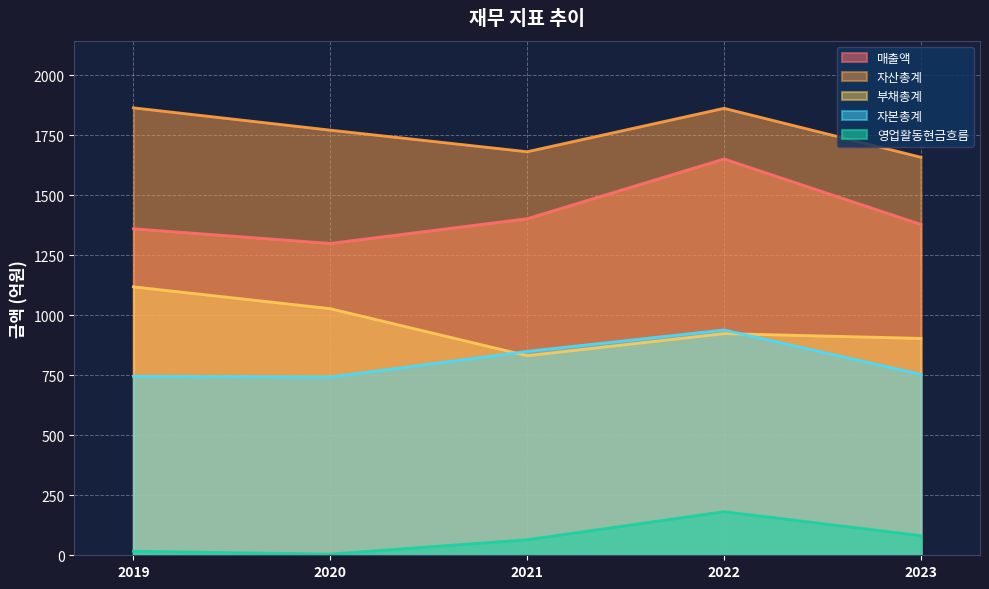

True or false: 자산총계 and 영업활동현금흐름 intersect in this chart.

False